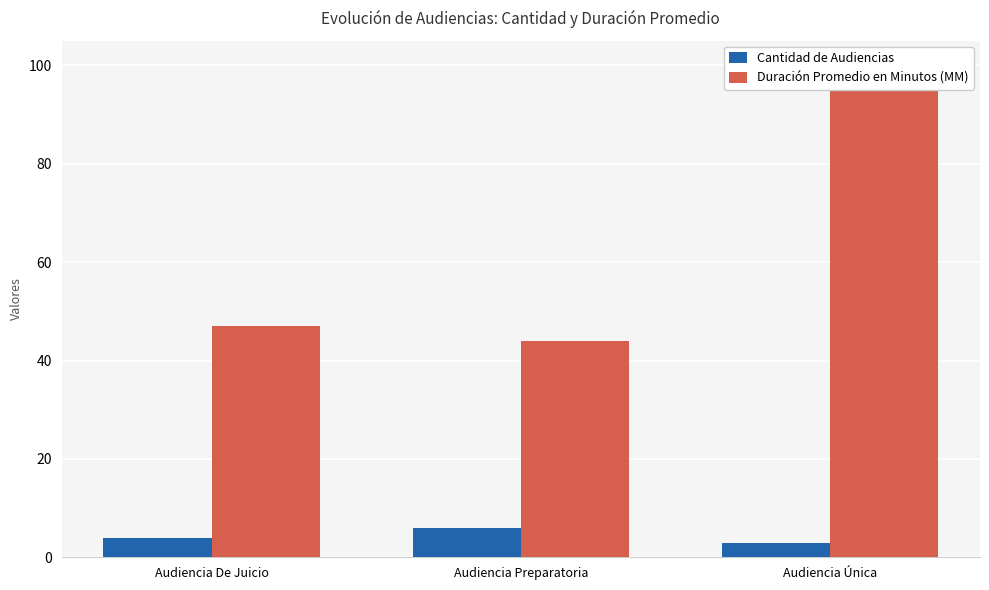

What is the average value of the Duración Promedio en Minutos (MM) series?

64